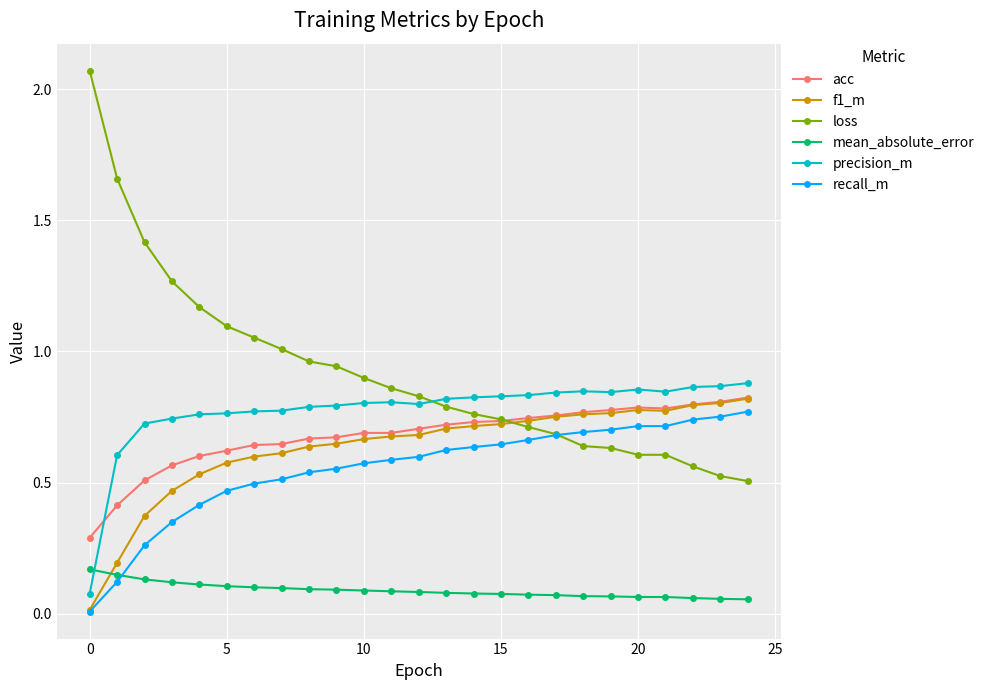

Which series has the widest spread of values?

loss